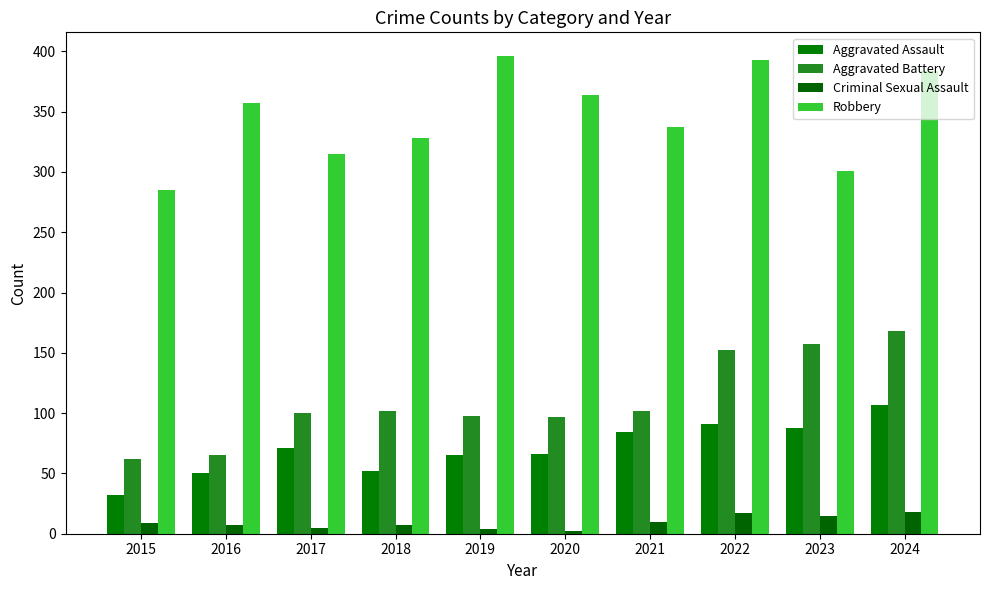

What are all the series names shown in the legend?

Aggravated Assault, Aggravated Battery, Criminal Sexual Assault, Robbery